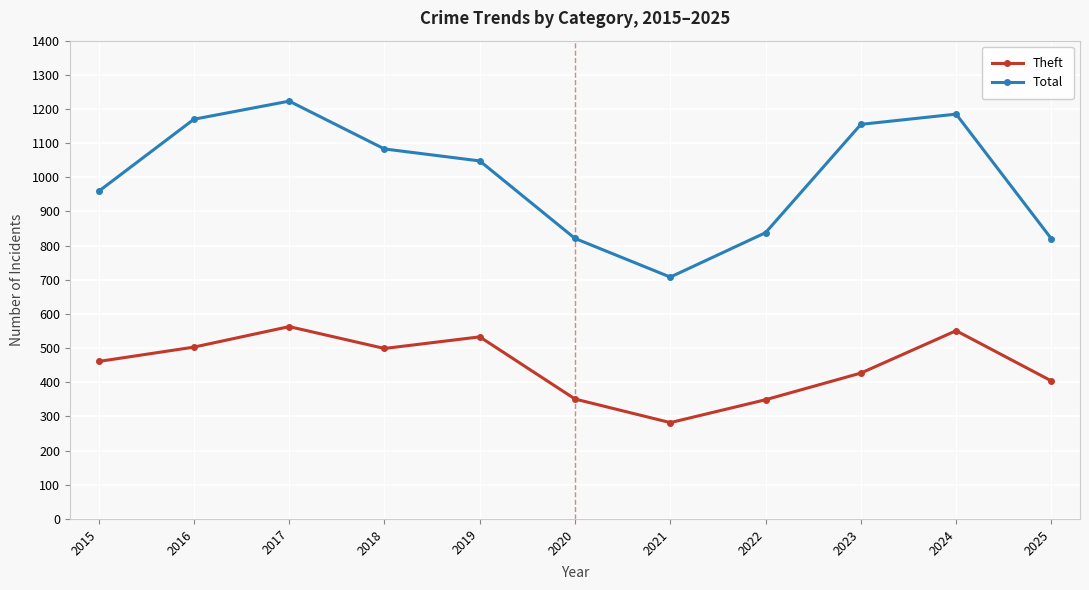

Is the value of Total at 2021 greater than the value of Theft at 2015?

Yes